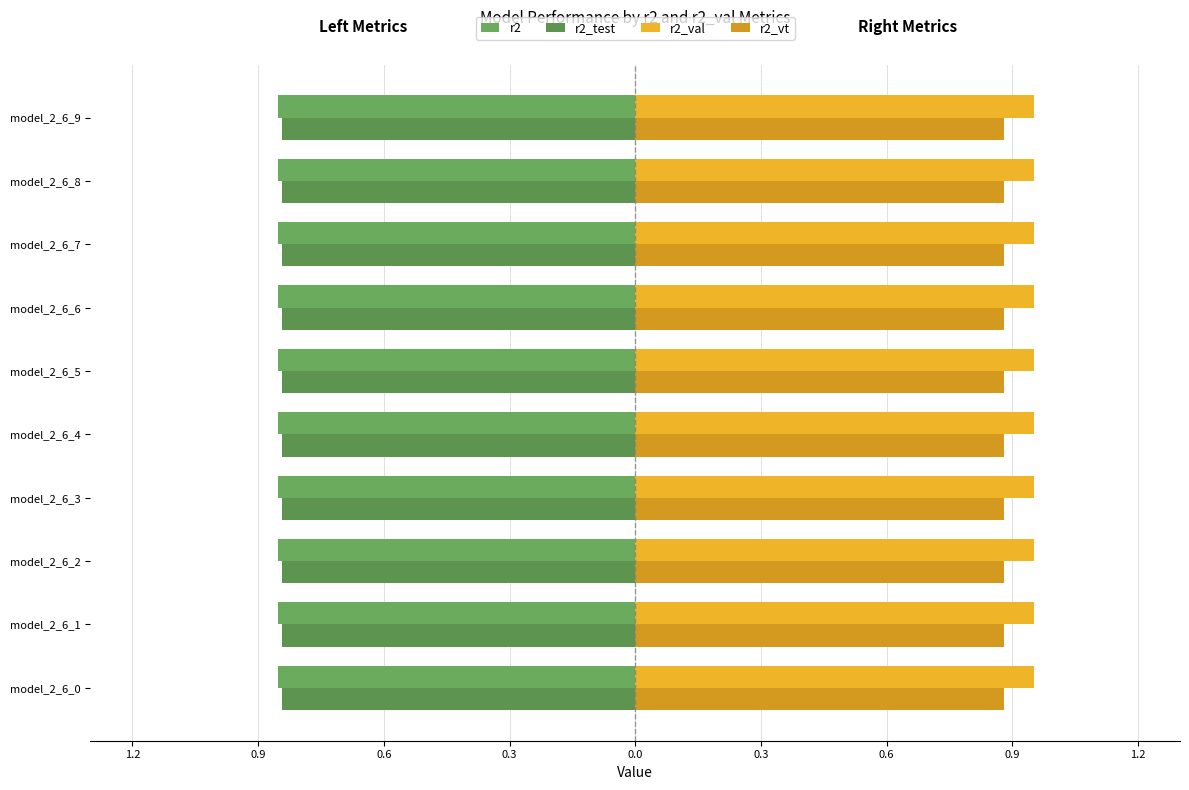

List the labels in order of r2 value, largest first.

model_2_6_0, model_2_6_1, model_2_6_2, model_2_6_3, model_2_6_4, model_2_6_5, model_2_6_6, model_2_6_7, model_2_6_8, model_2_6_9